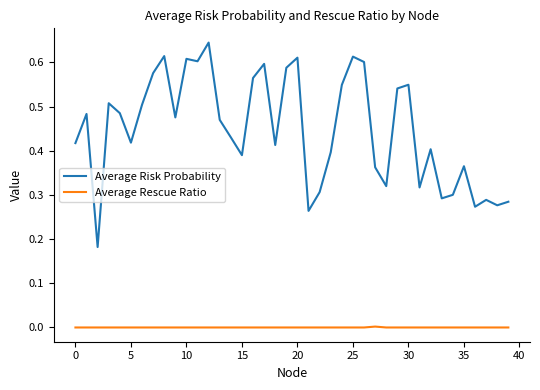

Which series has the largest total across all categories?

Average Risk Probability